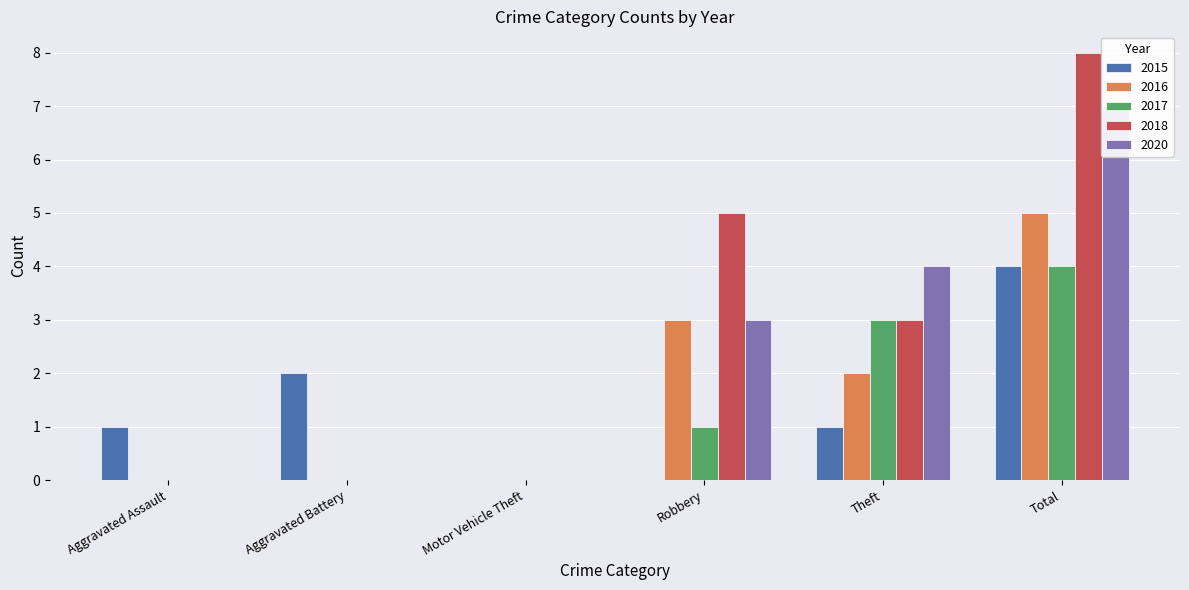

Where is 2016 nearest to the value 2?

Theft